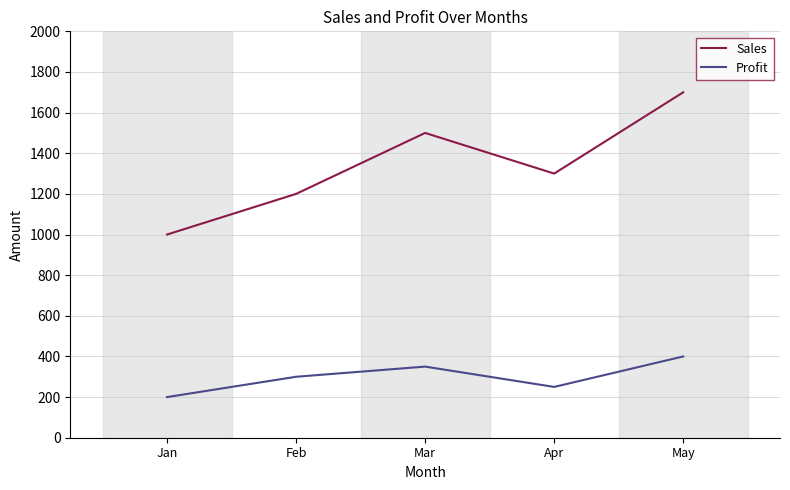

Count the Sales values in the range 1200 to 1500.

3